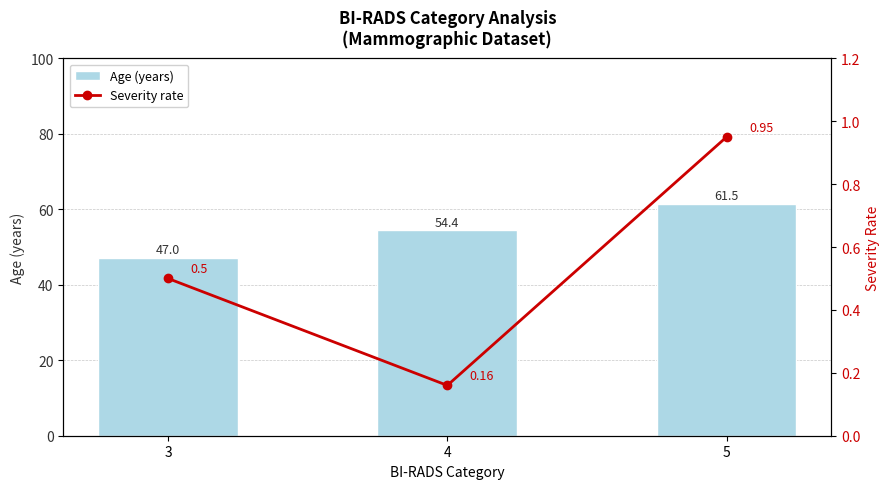

At which label does Age (years) reach its minimum?

3